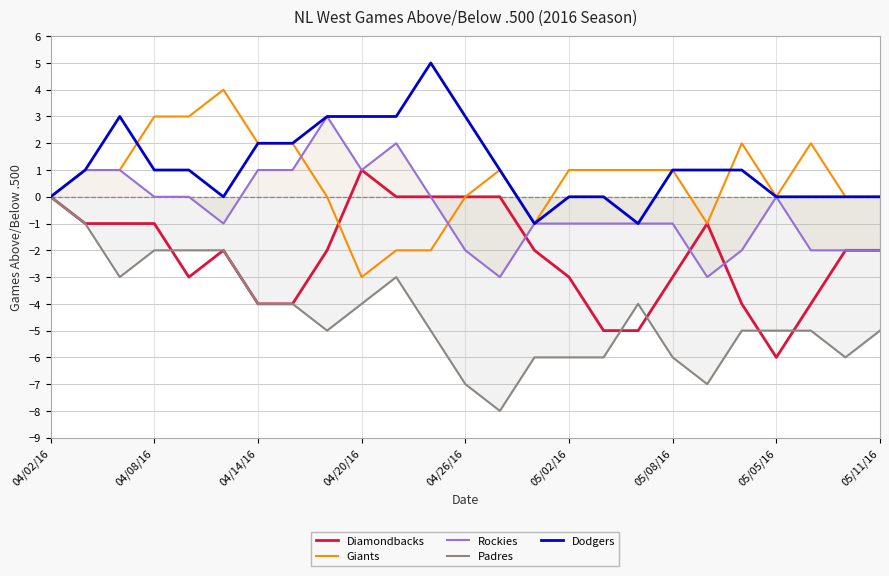

At which label does Diamondbacks first exceed -2?

04/02/16